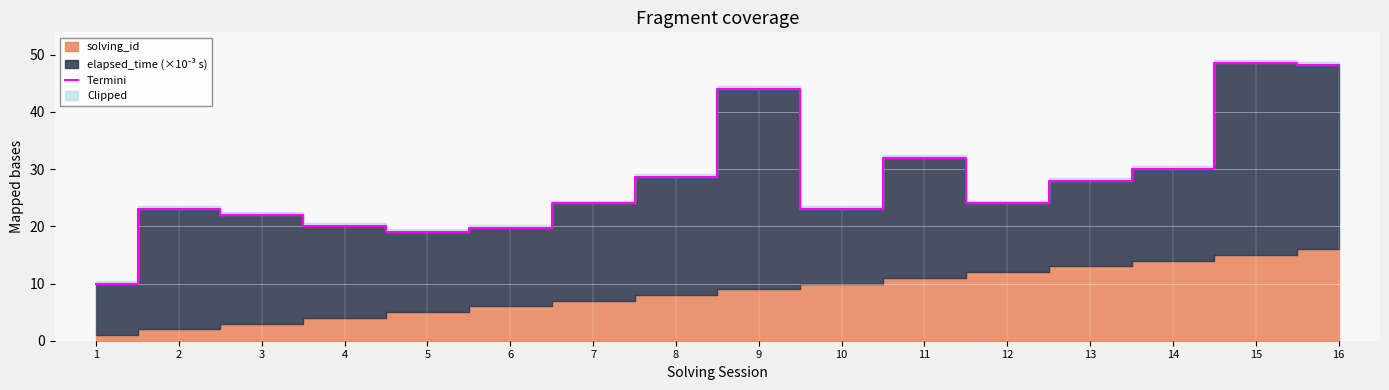

How many data points does each series have?

16